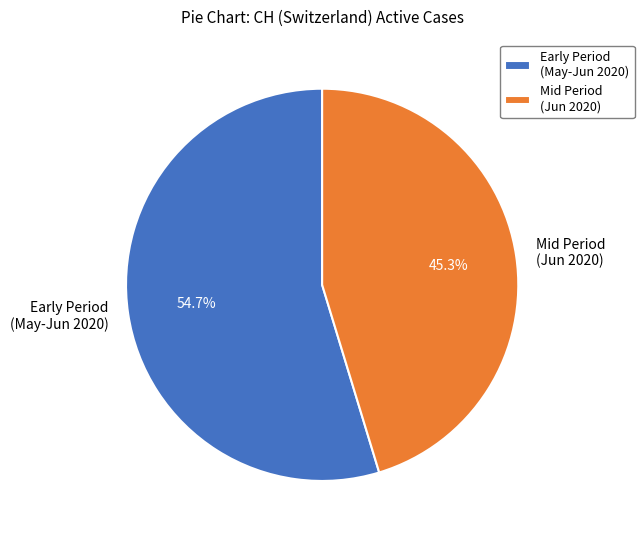

To the nearest percent, what is the average slice percentage?

50%